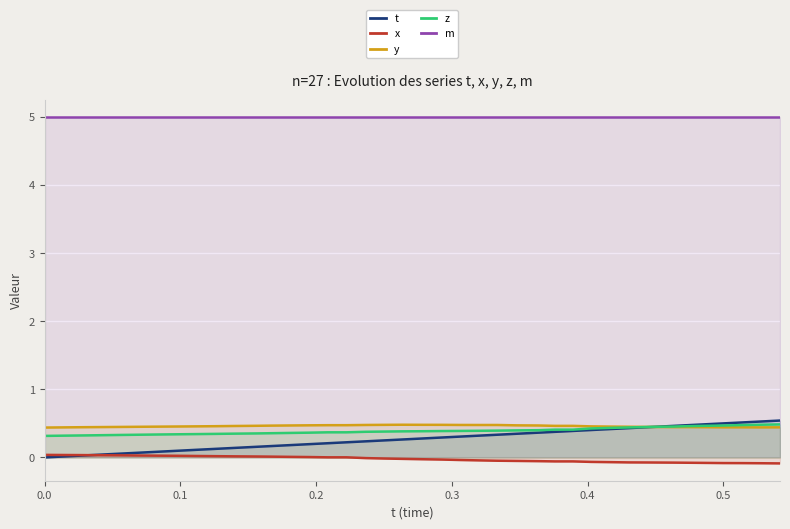

What is the highest value of the y series?

0.5